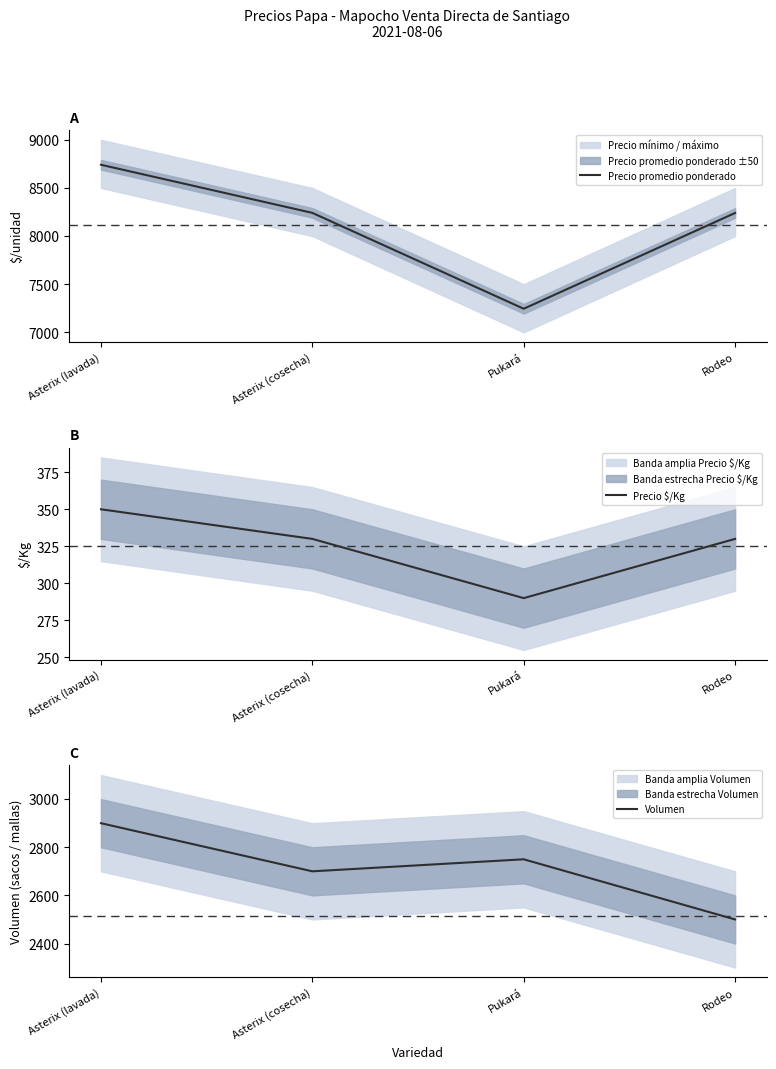

The Volumen series shows 4852 at Asterix (lavada). True or false?

False